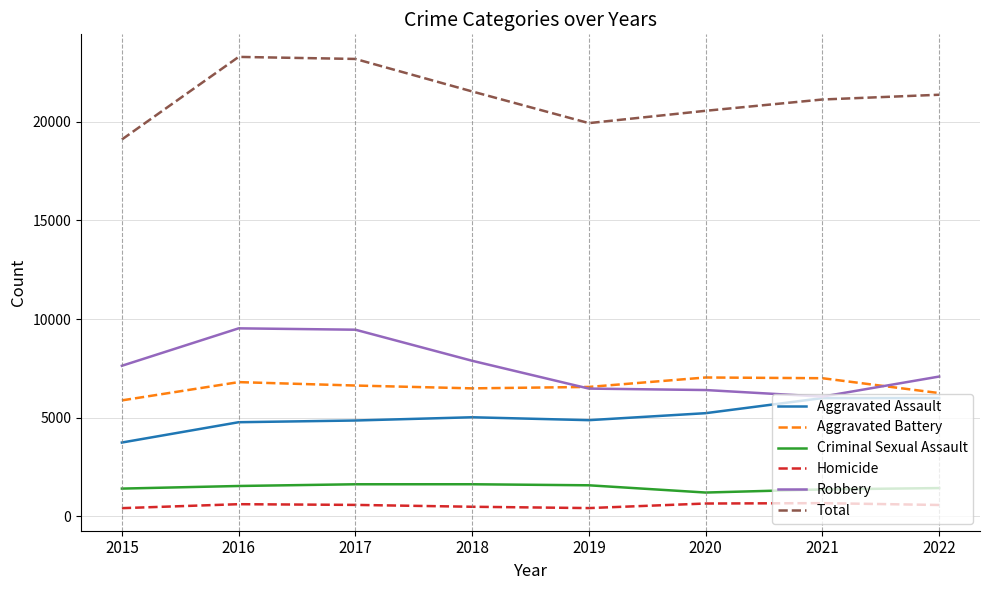

How many lines are shown in the chart?

6